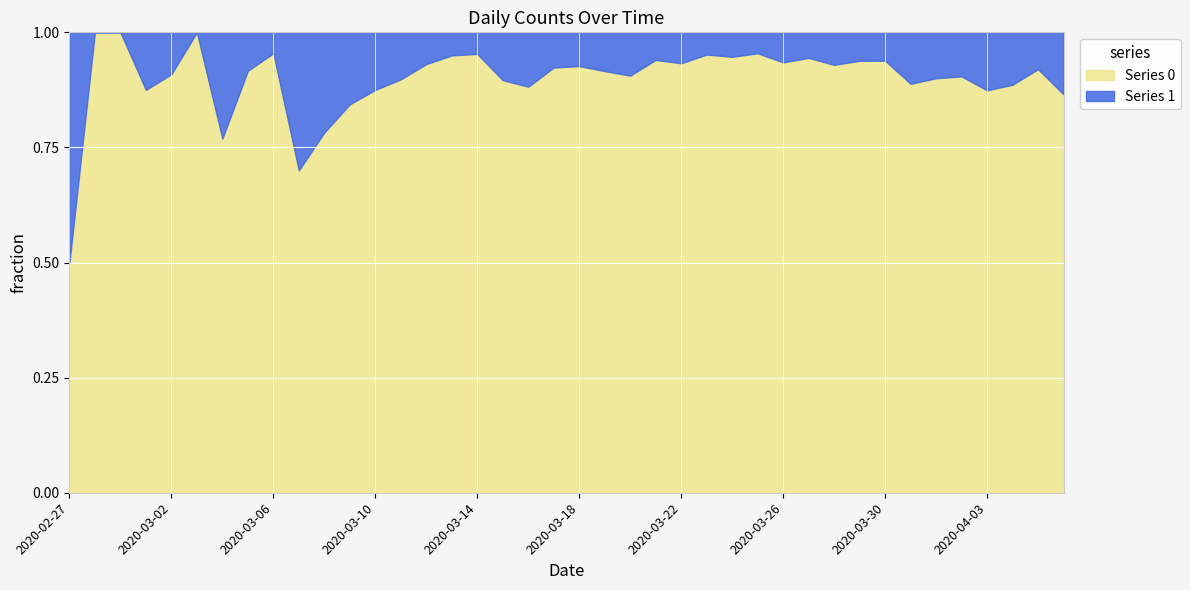

Reading right to left, transcribe all the data shown in this chart.

Series 0: 2020-04-06=328	2020-04-05=230	2020-04-04=187	2020-04-03=340	2020-04-02=350	2020-04-01=316	2020-03-31=310	2020-03-30=442	2020-03-29=258	2020-03-28=303	2020-03-27=562	2020-03-26=444	2020-03-25=442	2020-03-24=428	2020-03-23=454	2020-03-22=236	2020-03-21=204	2020-03-20=241	2020-03-19=261	2020-03-18=177	2020-03-17=145	2020-03-16=142	2020-03-15=69	2020-03-14=61	2020-03-13=76	2020-03-12=54	2020-03-11=44	2020-03-10=28	2020-03-09=27	2020-03-08=18	2020-03-07=7	2020-03-06=21	2020-03-05=11	2020-03-04=10	2020-03-03=8	2020-03-02=10	2020-03-01=7	2020-02-29=1	2020-02-28=4	2020-02-27=2
Series 1: 2020-04-06=51	2020-04-05=20	2020-04-04=24	2020-04-03=49	2020-04-02=37	2020-04-01=35	2020-03-31=39	2020-03-30=29	2020-03-29=17	2020-03-28=23	2020-03-27=33	2020-03-26=31	2020-03-25=21	2020-03-24=24	2020-03-23=23	2020-03-22=17	2020-03-21=13	2020-03-20=25	2020-03-19=24	2020-03-18=14	2020-03-17=12	2020-03-16=19	2020-03-15=8	2020-03-14=3	2020-03-13=4	2020-03-12=4	2020-03-11=5	2020-03-10=4	2020-03-09=5	2020-03-08=5	2020-03-07=3	2020-03-06=1	2020-03-05=1	2020-03-04=3	2020-03-03=0	2020-03-02=1	2020-03-01=1	2020-02-29=0	2020-02-28=0	2020-02-27=2